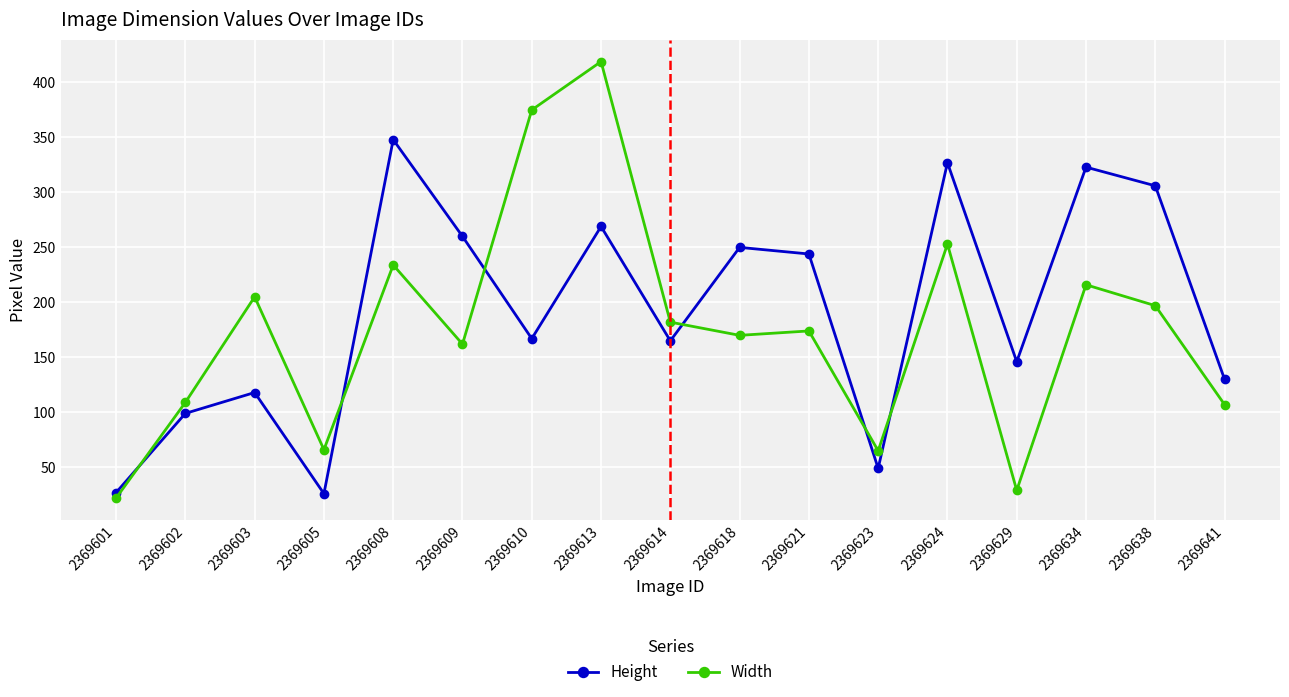

What is the approximate value of Height at 2369613?

269